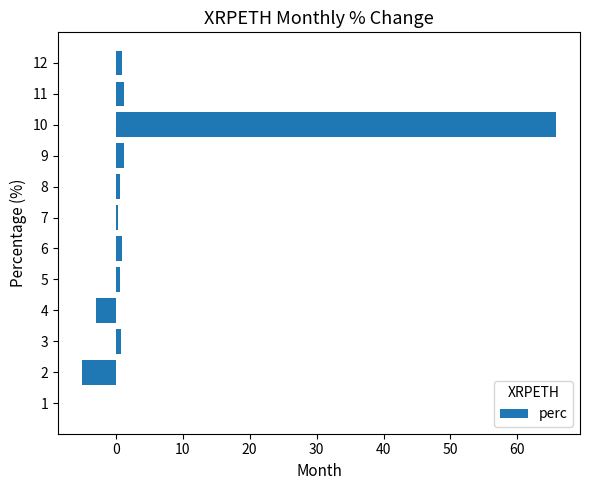

True or false: the data shows 1.0 at 6.

True